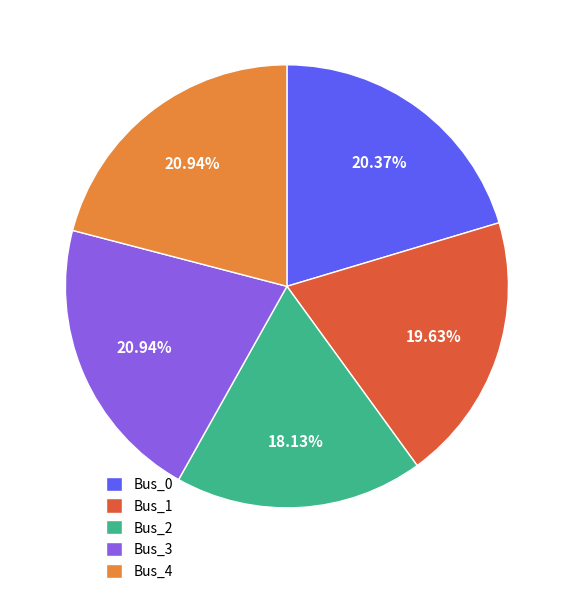

Do Bus_3 and Bus_0 together represent more than half of the pie?

No